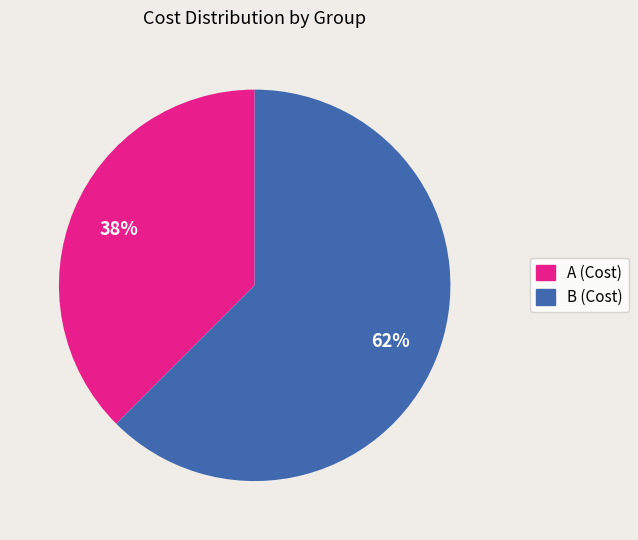

How many slices are in this pie chart?

2